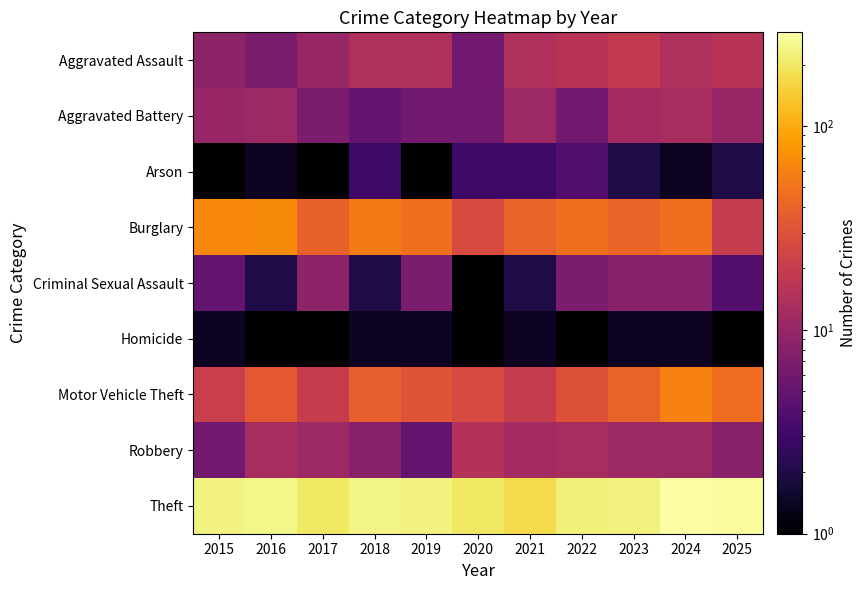

How many distinct data groups are displayed?

9